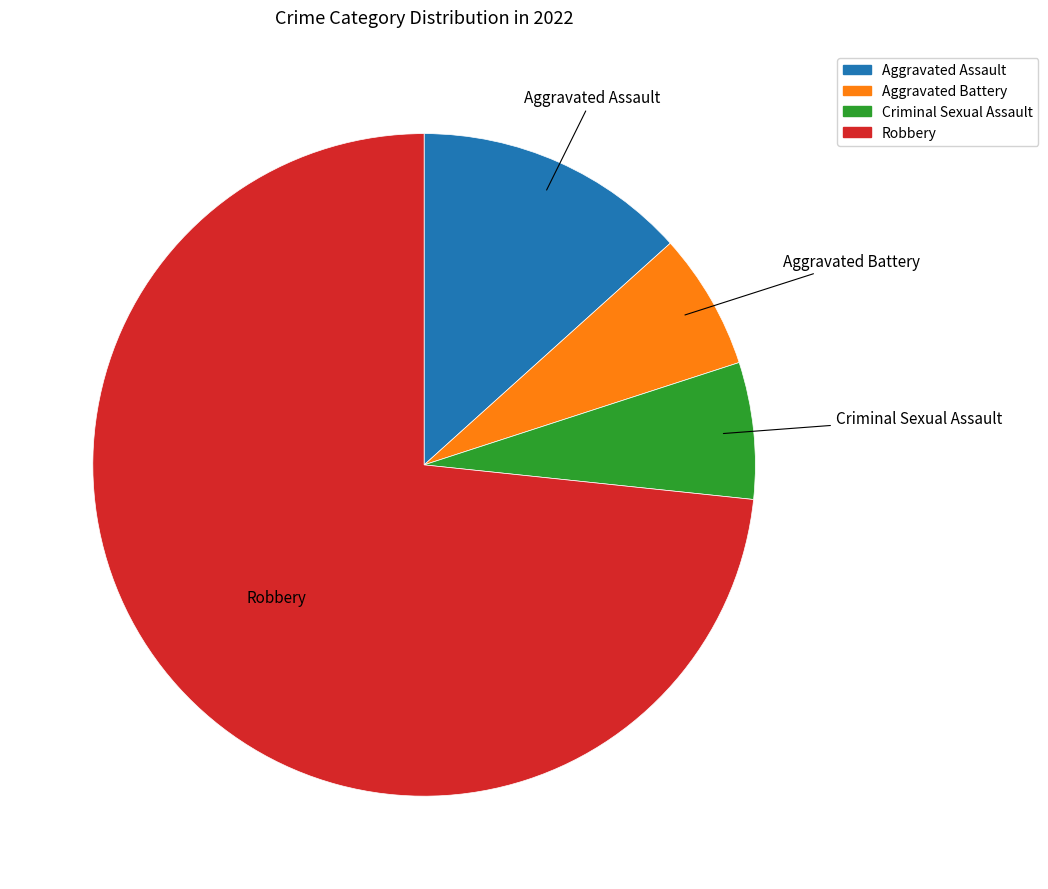

The Aggravated Assault slice represents 13% of the pie. True or false?

True